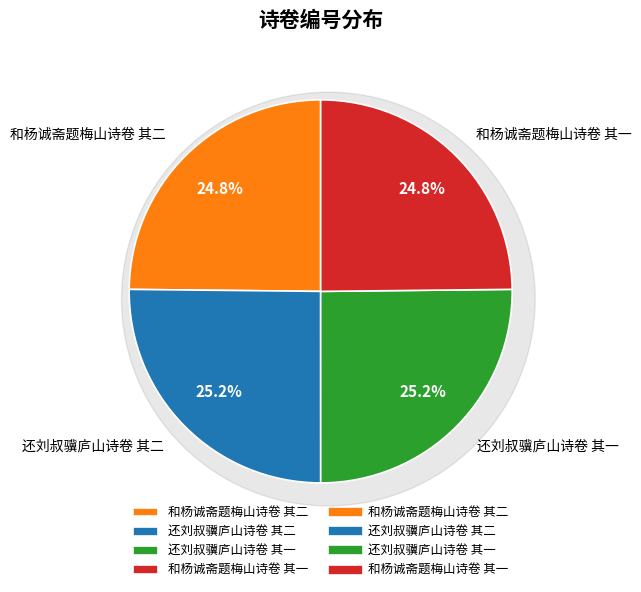

How many segments does this pie chart have?

4